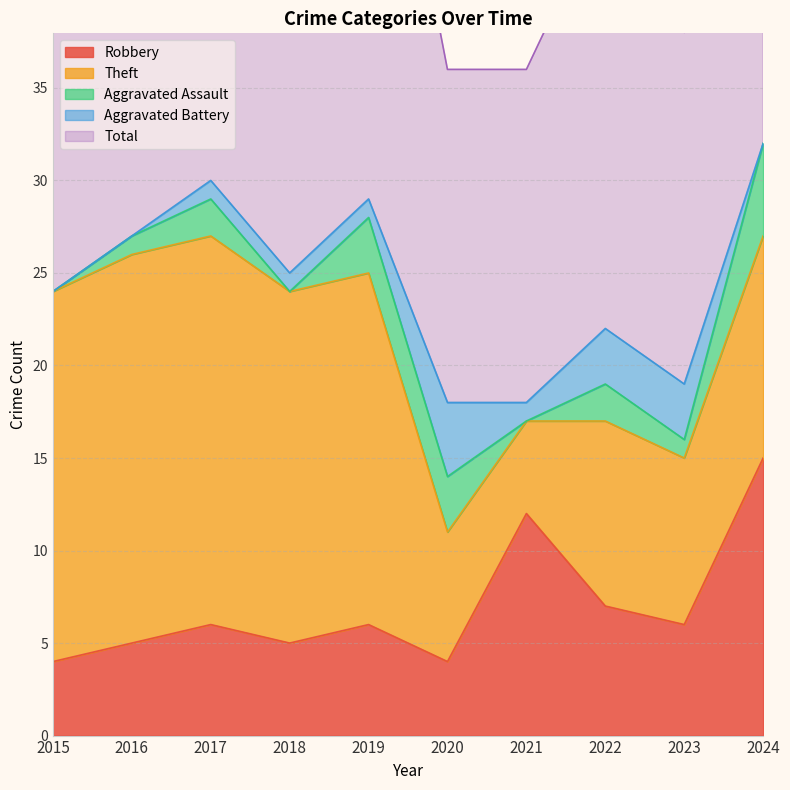

What is the total value across all series at 2022?

45